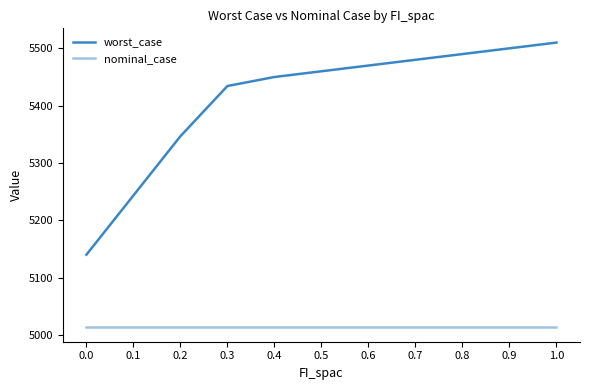

What value does the worst_case series have at 0.9?

5500.0